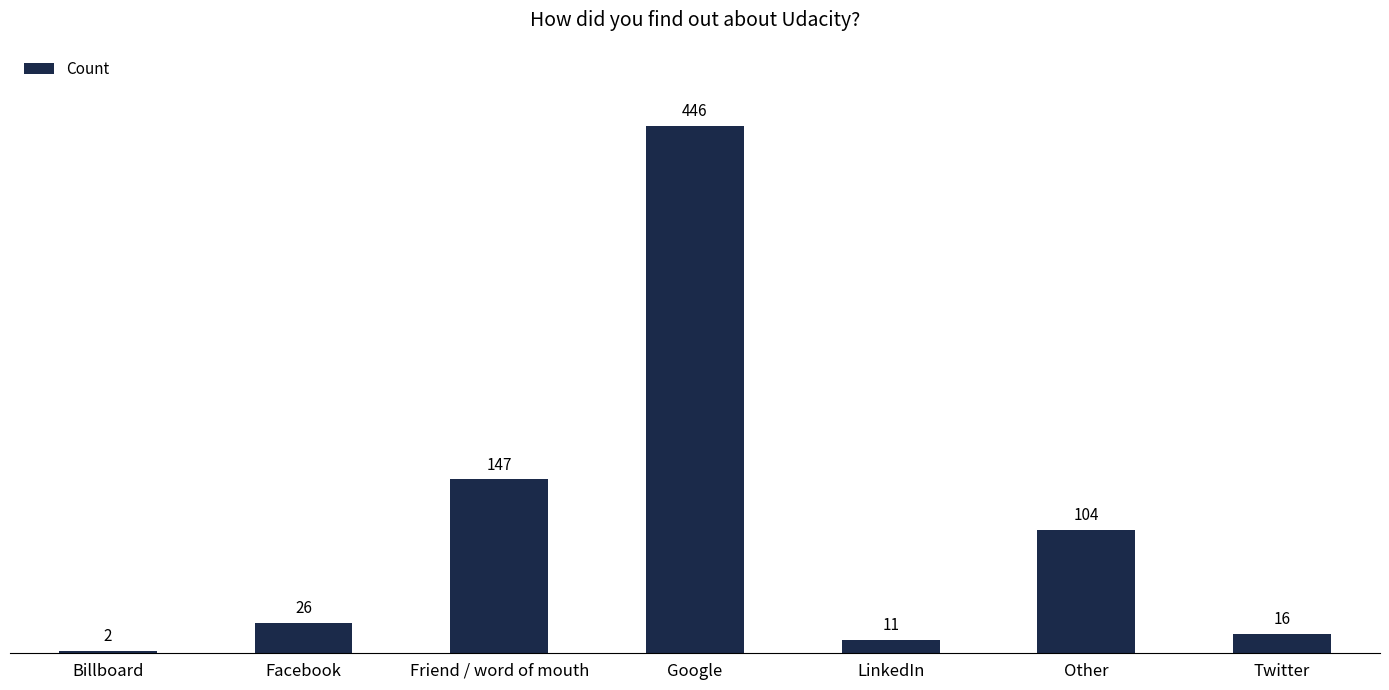

Reading left to right, what are all the values shown in this chart?

2	26	147	446	11	104	16